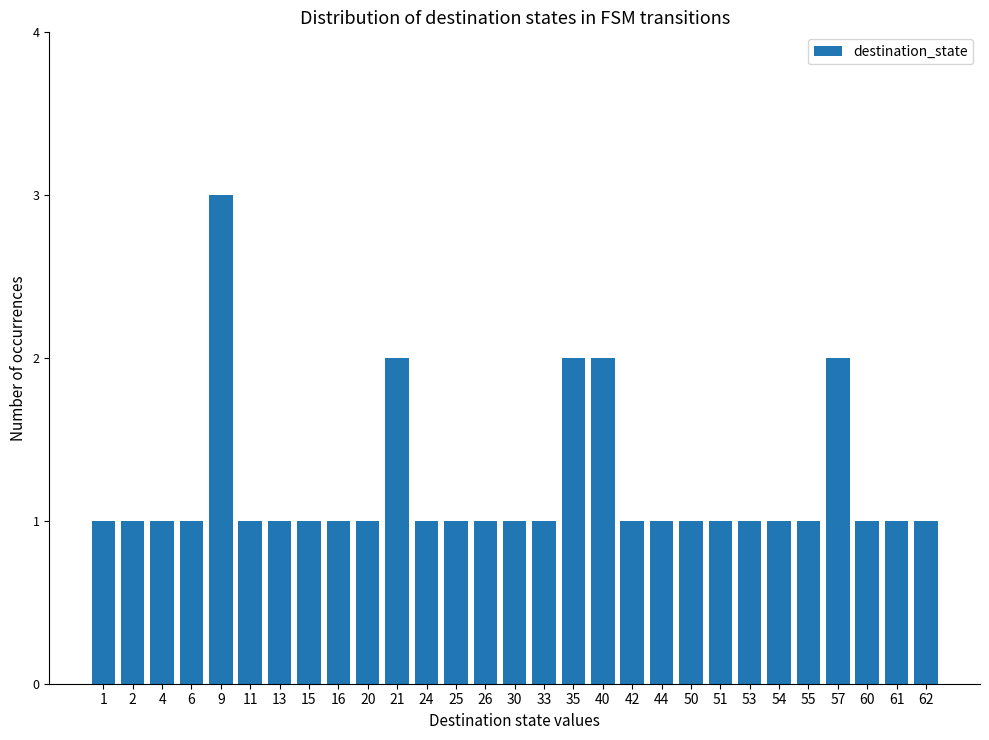

What is the ratio of the value at 33 to the value at 55?

1.0